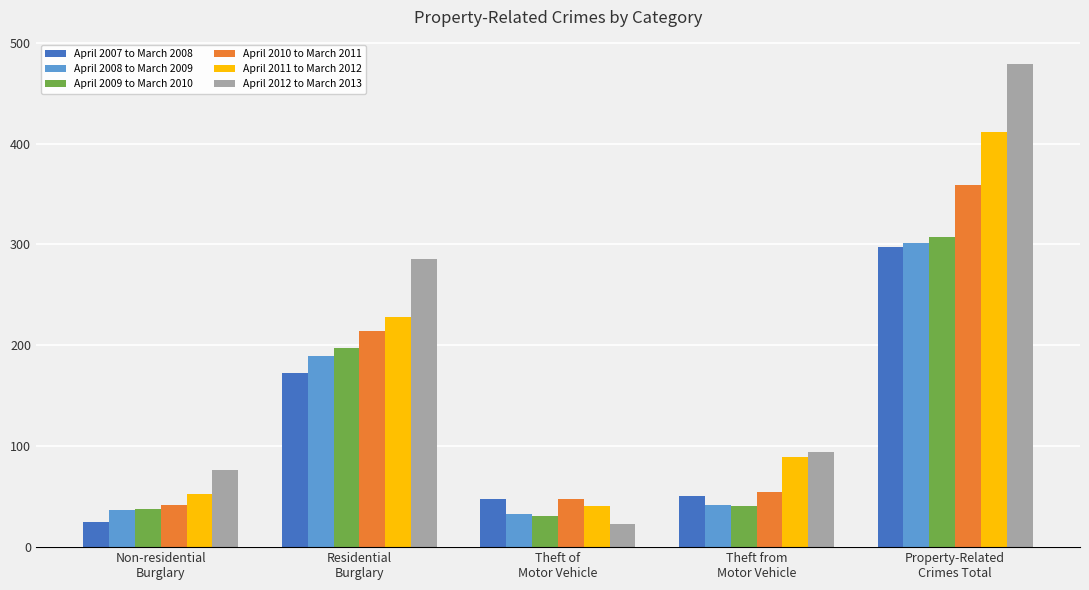

What is the value of the April 2009 to March 2010 bar at the 3rd from the left?

31